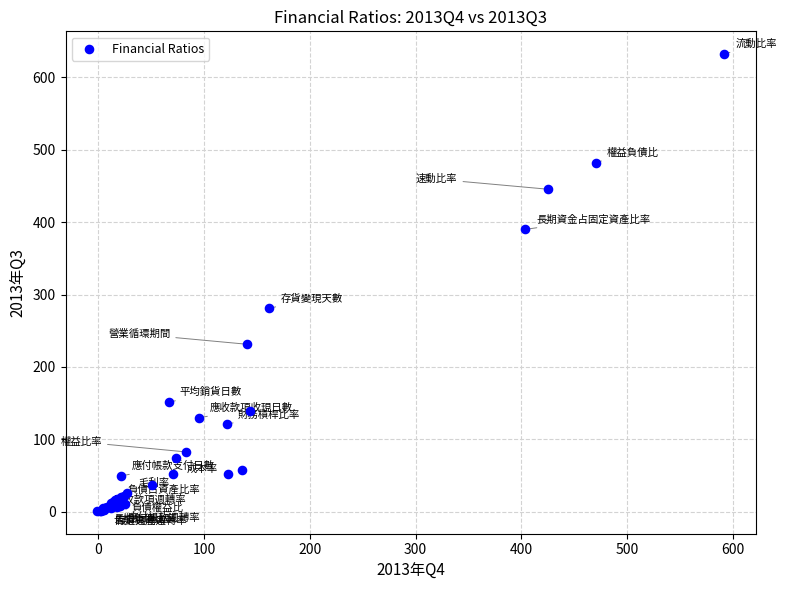

What Y value in the scatter plot is closest to 316?

280.9